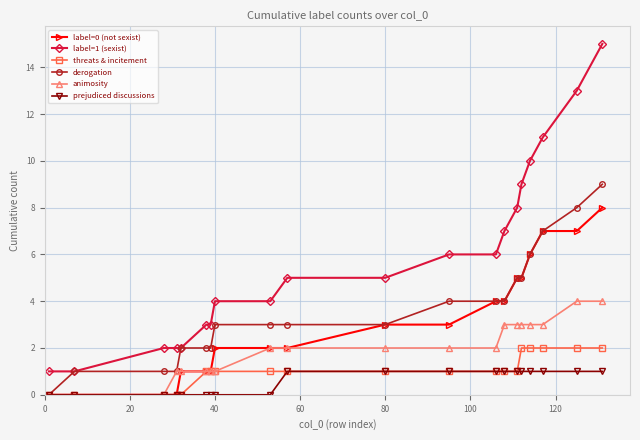

How many categories are shown in the chart?

20